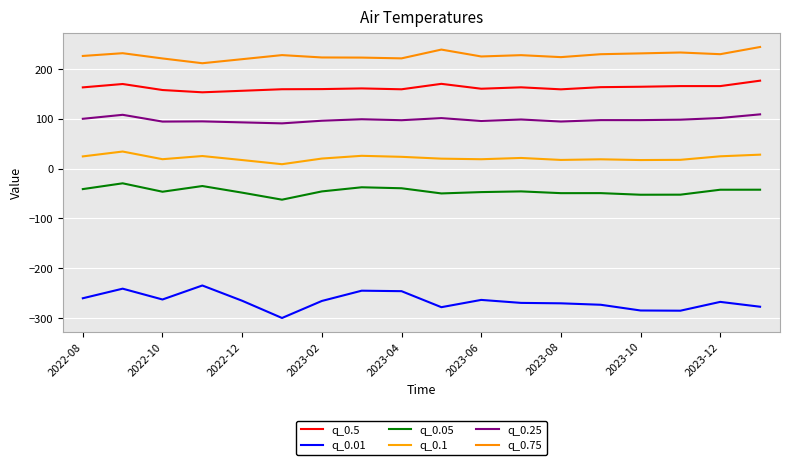

Does the chart have visible grid lines?

Yes